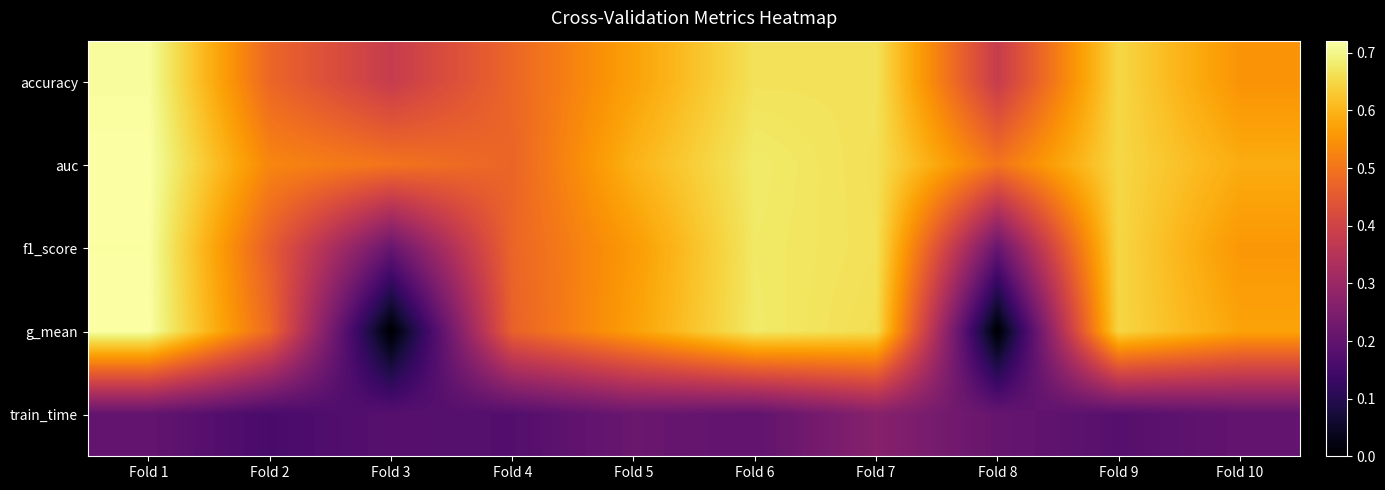

At which category is the sum across all series the highest?

Fold 1